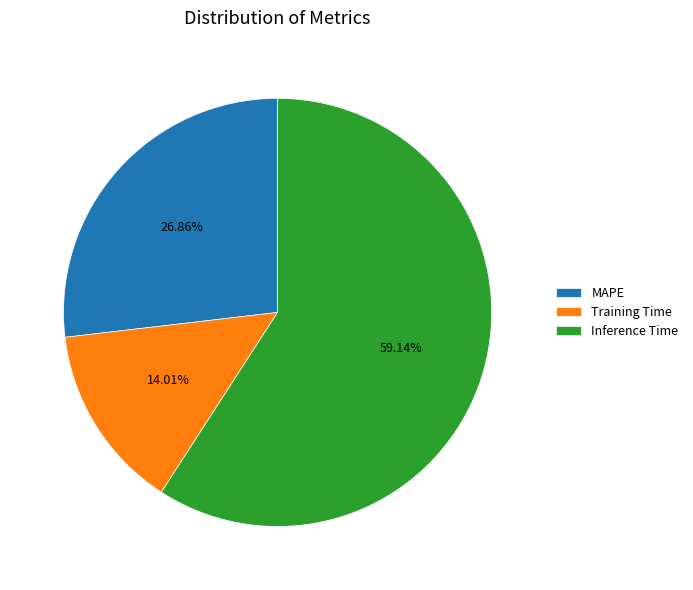

Count the number of slices in the pie.

3